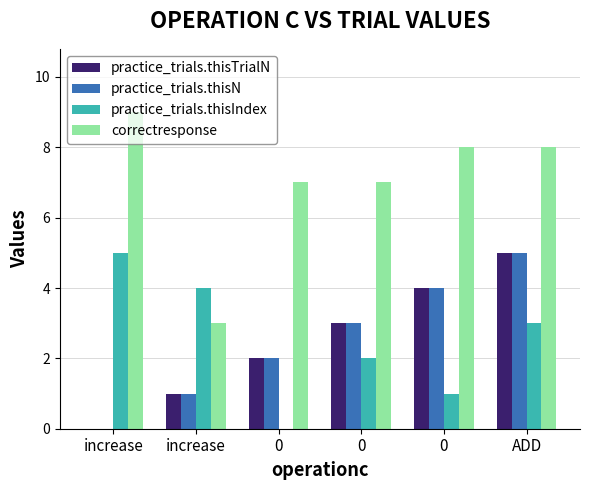

Is it true that practice_trials.thisTrialN equals 9 at ADD?

False